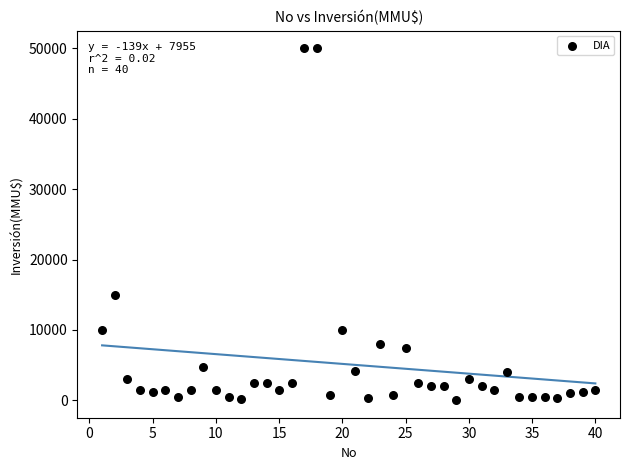

What is the range of X values (max minus min)?

39